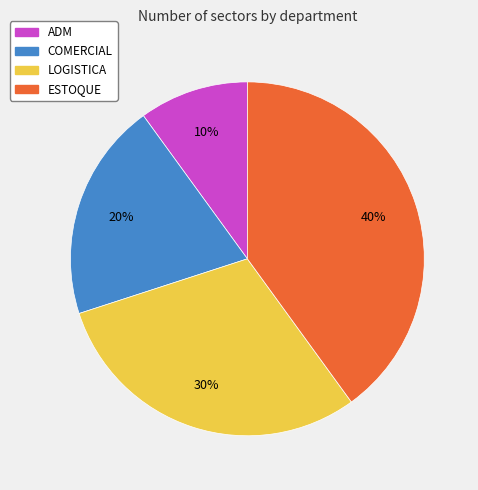

What percentage is the ESTOQUE slice, to the nearest percent?

40%